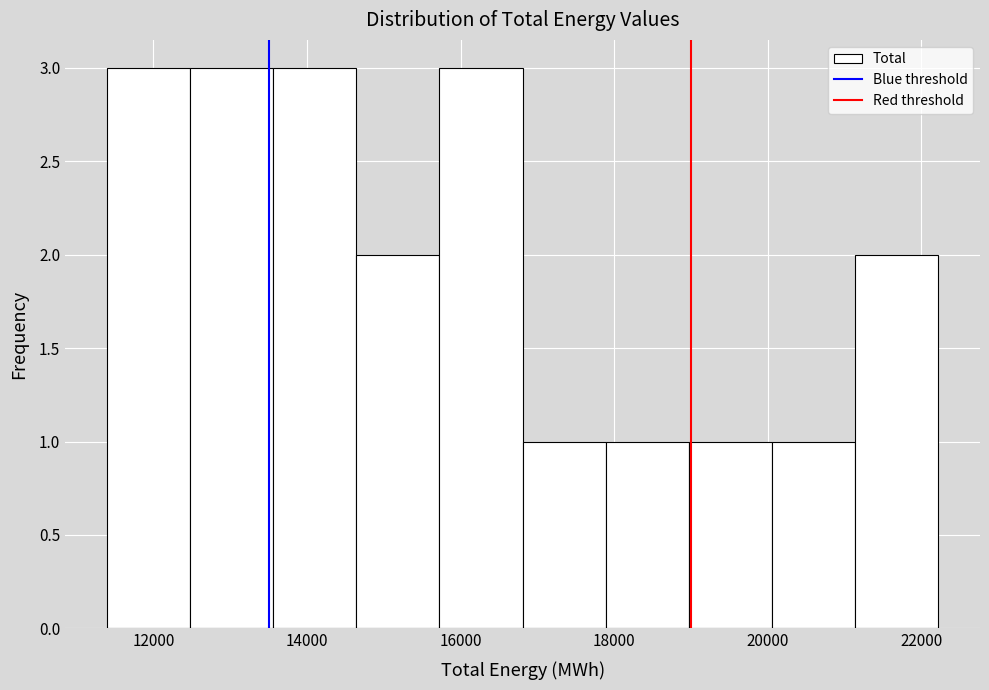

How tall is the bar that spans 15800 to 16800 on the x-axis? Neither the bar edges nor the heights are printed on the chart, so give them approximately, as read against the axes.

3